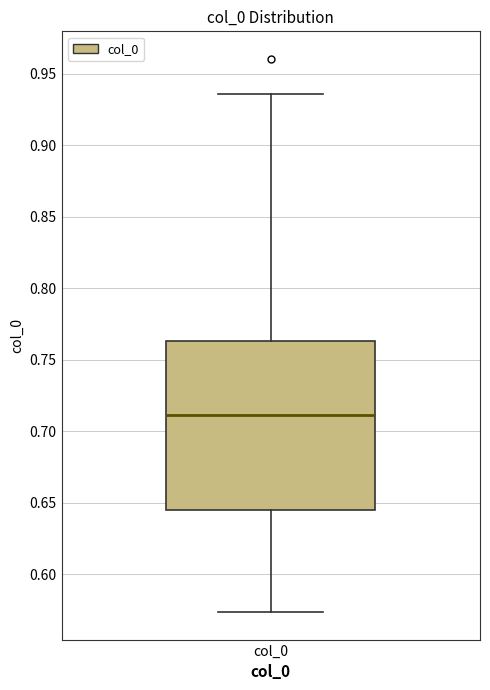

Transcribe this box plot: give where the median line is, the range the box spans, and where the two whiskers end, as read against the y-axis. The values are not printed on the chart, so give them approximately, as read against the axis.

median 0.710, box 0.645 to 0.765, whiskers 0.575 to 0.935